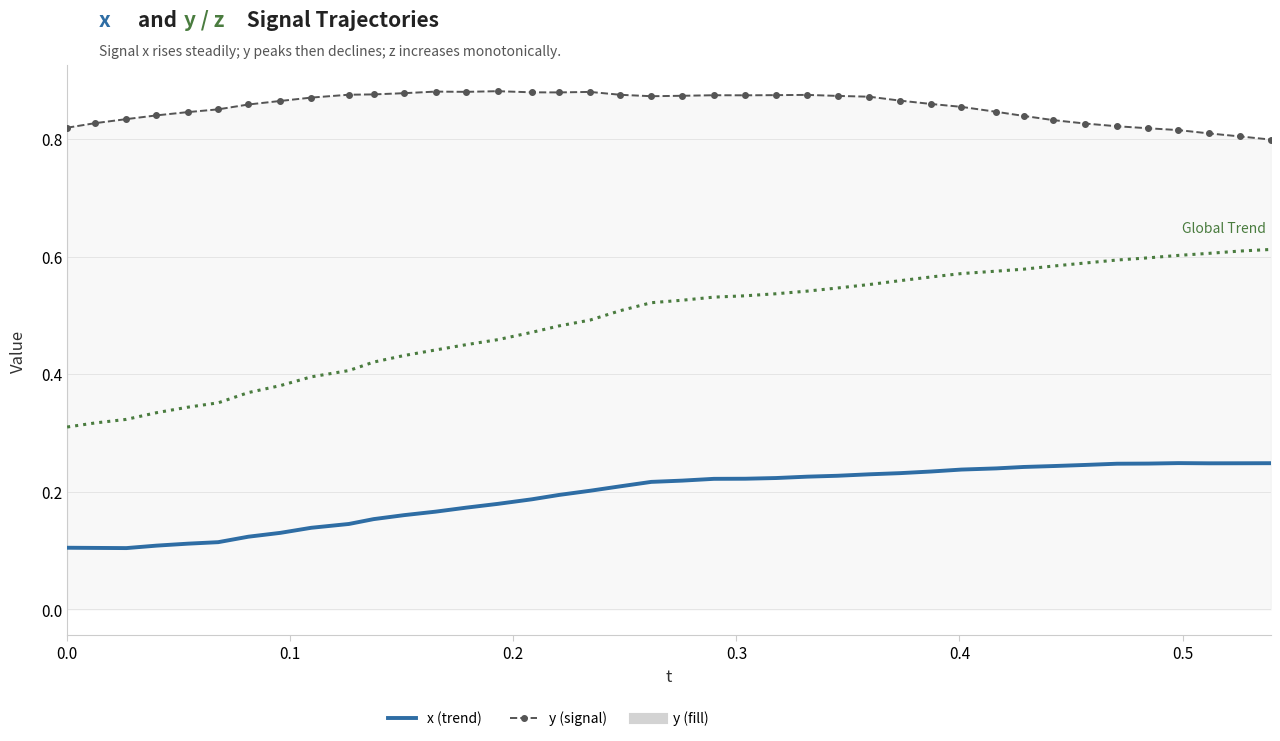

Is it true that y equals 1.5 at 10?

False